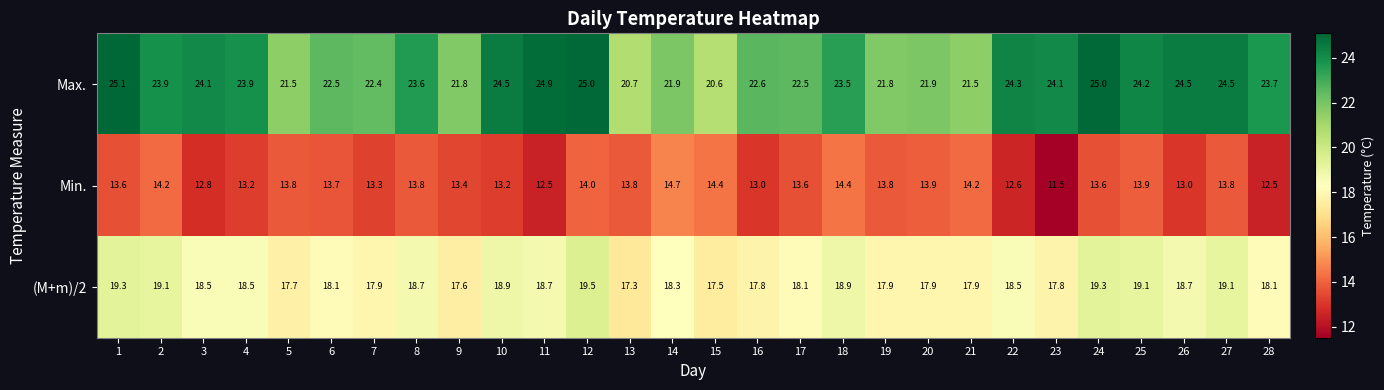

True or false: Max. has a value of 23.5 at 18.

True